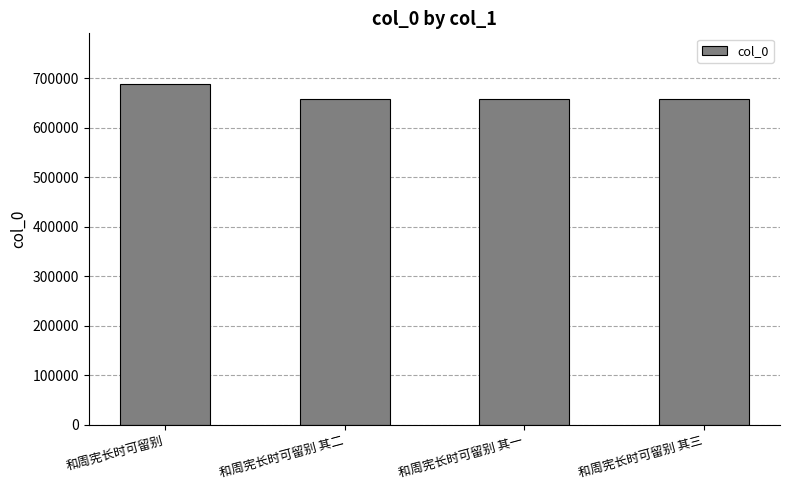

Is it true that the value at 和周宪长时可留别 is 687728?

True